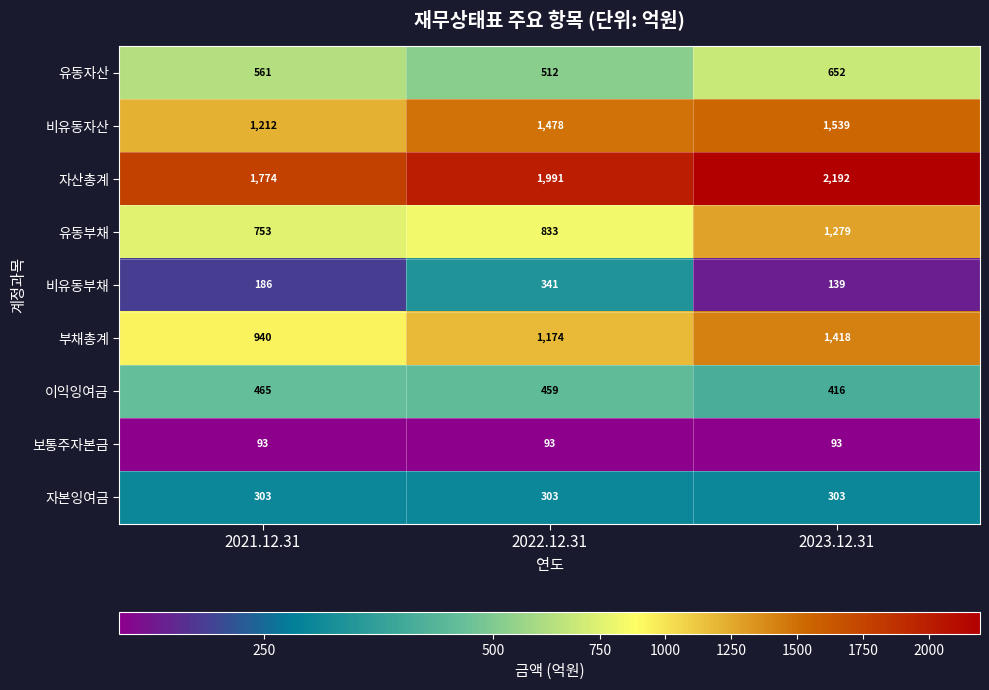

Which series has the largest range (max minus min)?

유동부채